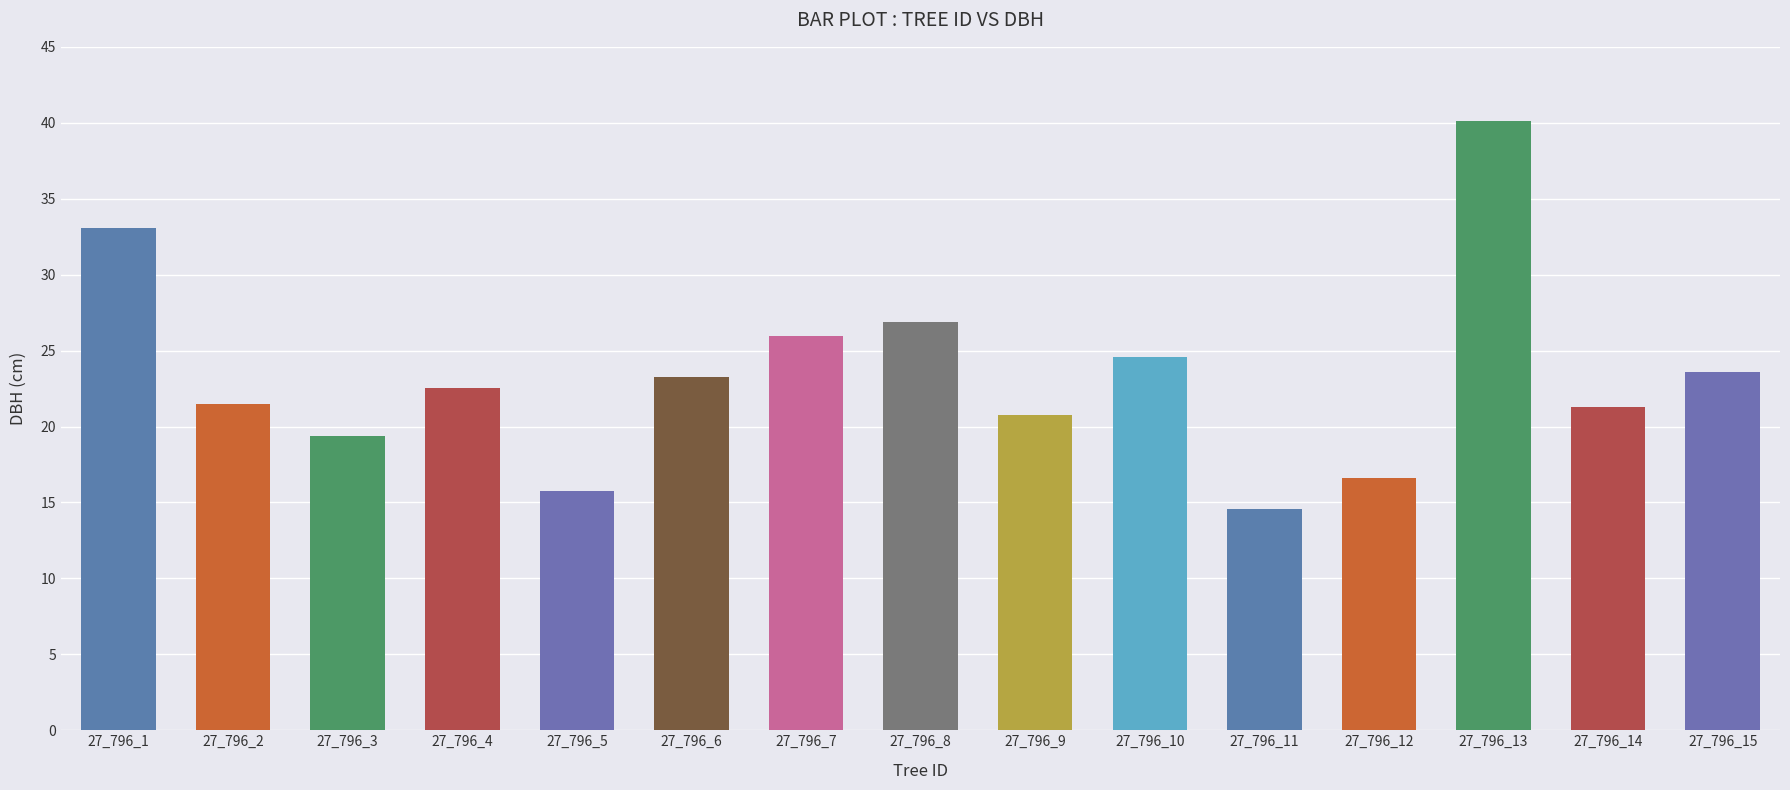

What is the sum of the values at 27_796_1 and 27_796_10?

57.6